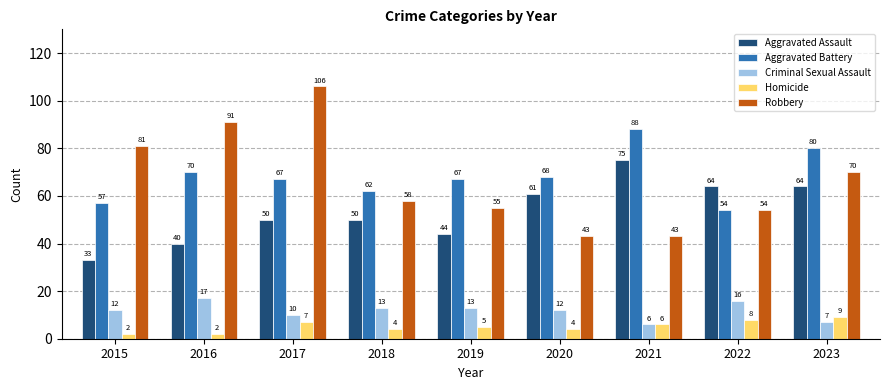

At which label does Robbery first exceed 58?

2015